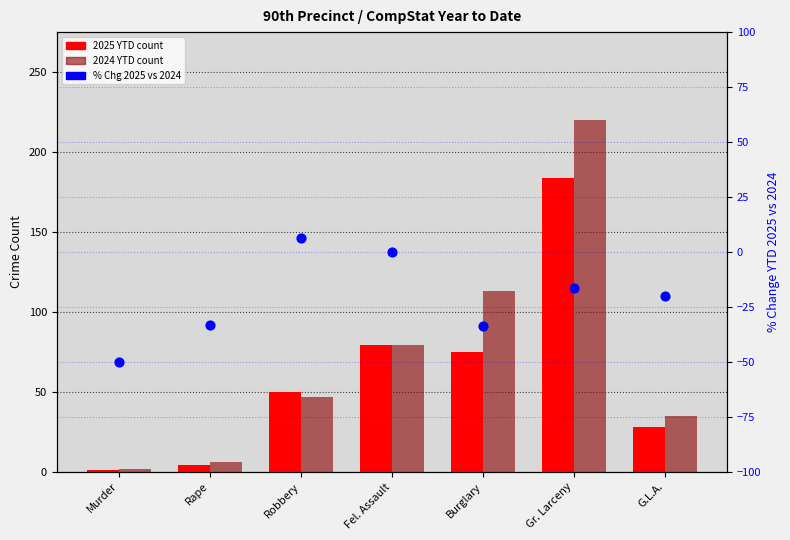

What is the total value across all series at G.L.A.?

43.0